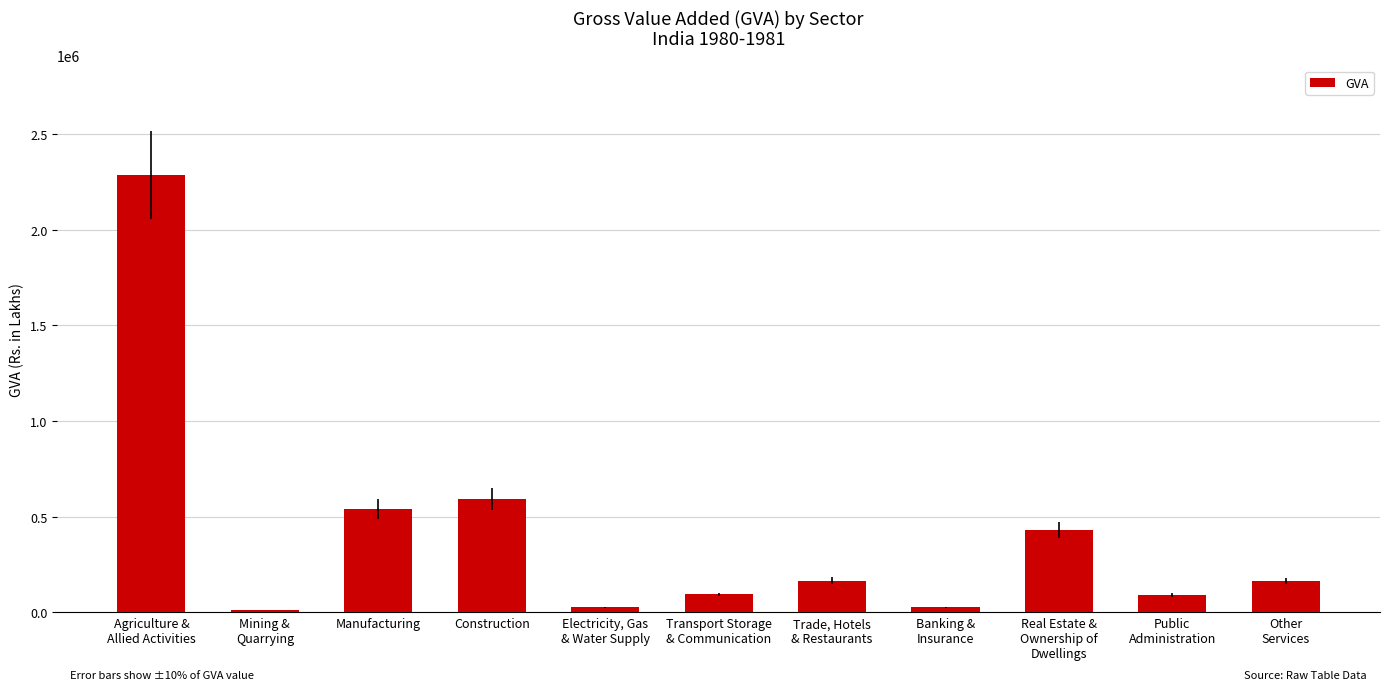

What is the value of the 4th bar from the left?

593002